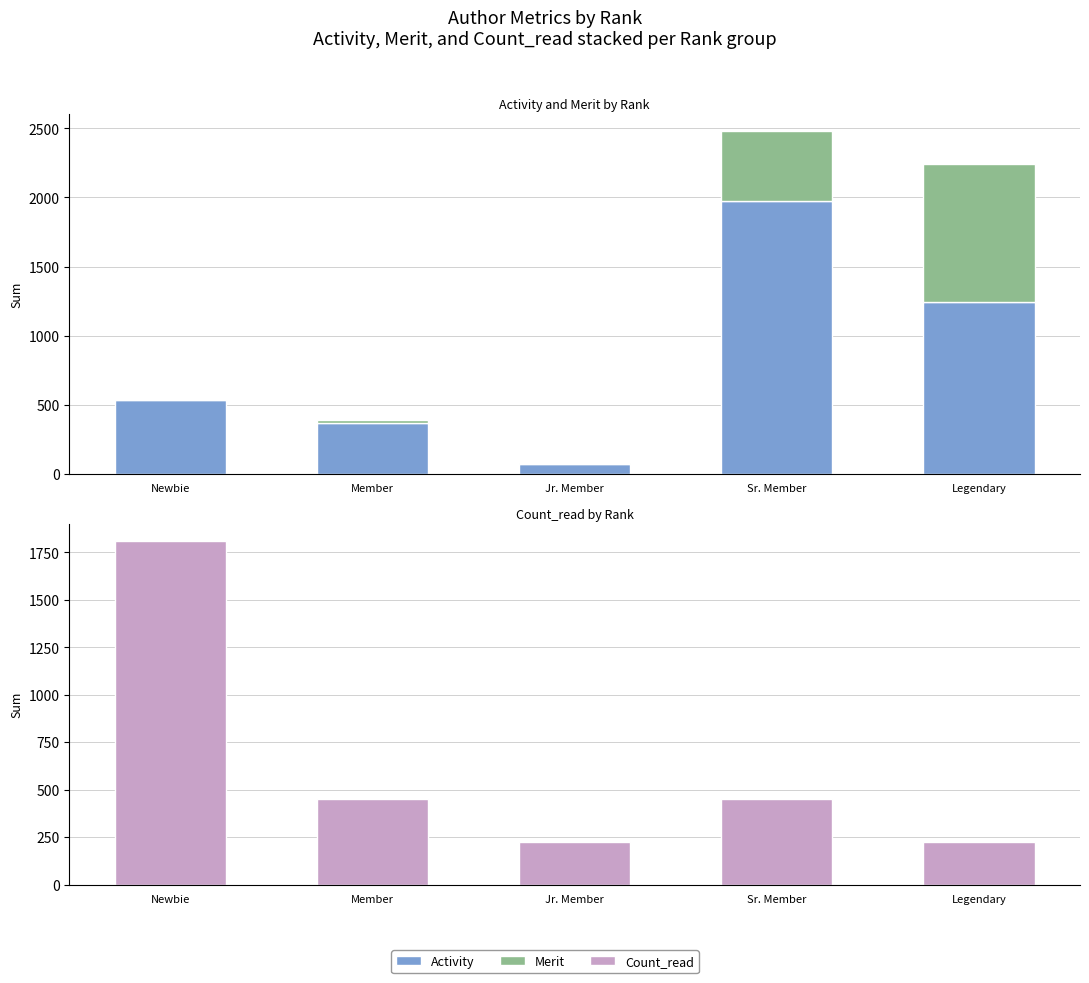

The value of Activity at Sr. Member is 1974. True or false?

True